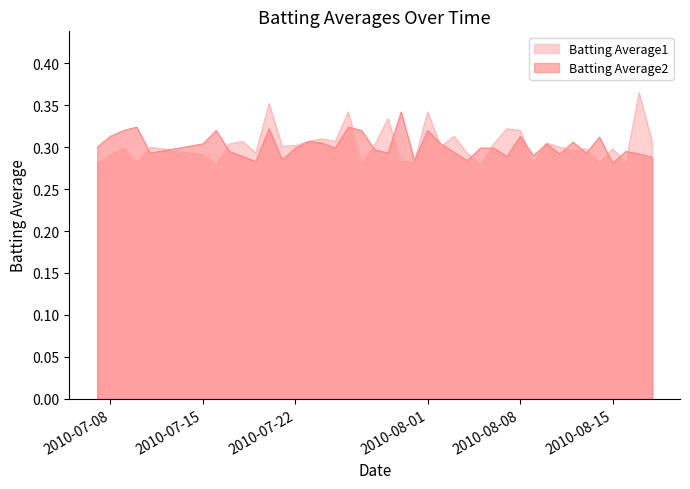

Which series has the widest spread of values?

Batting Average1